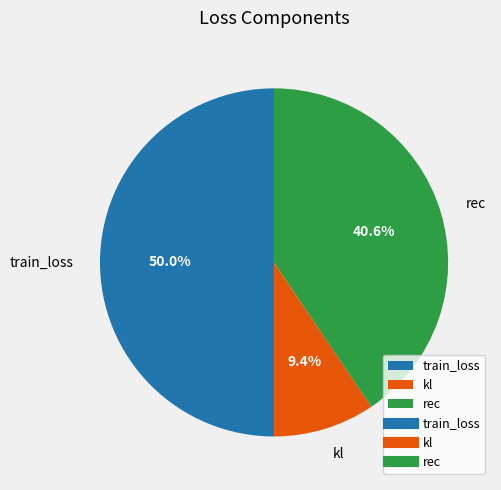

Is kl the majority of the pie?

No